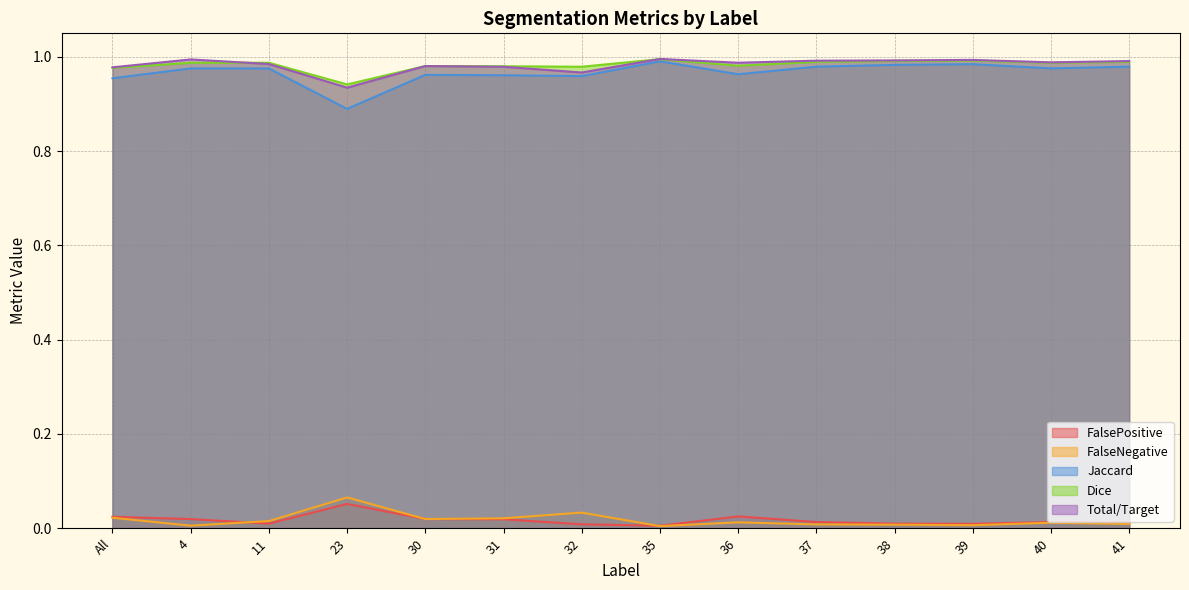

How many distinct data groups are displayed?

5